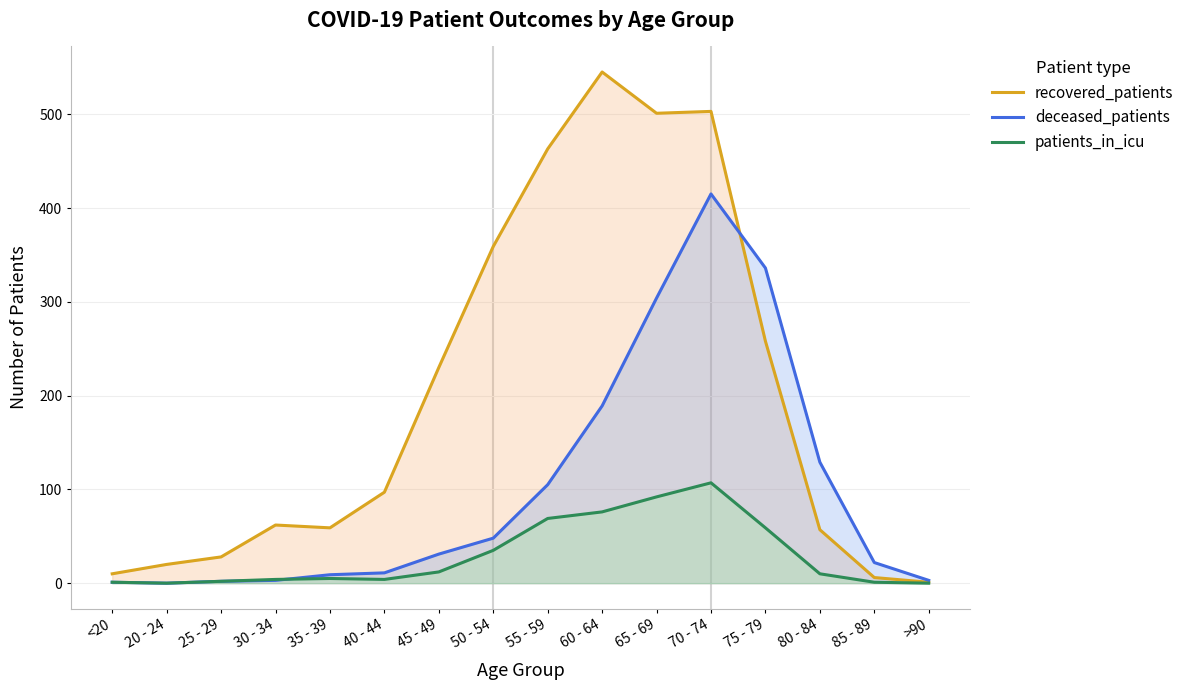

True or false: deceased_patients and recovered_patients intersect in this chart.

True